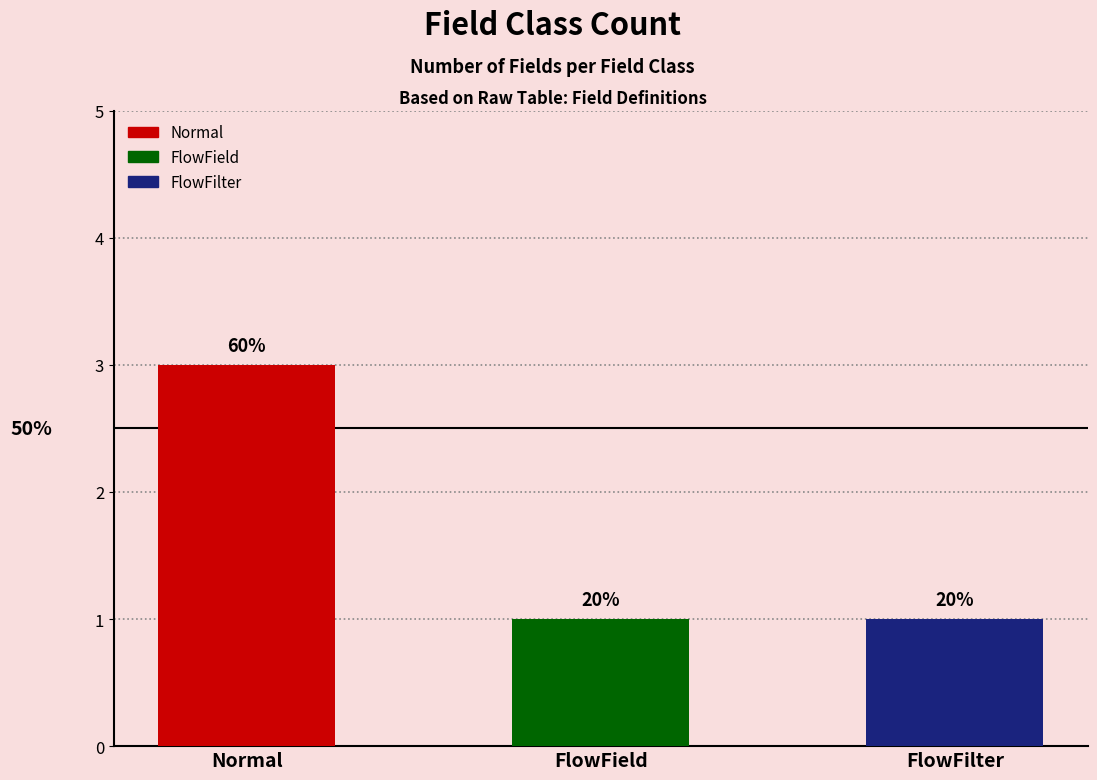

The value at FlowField is 0. True or false?

False